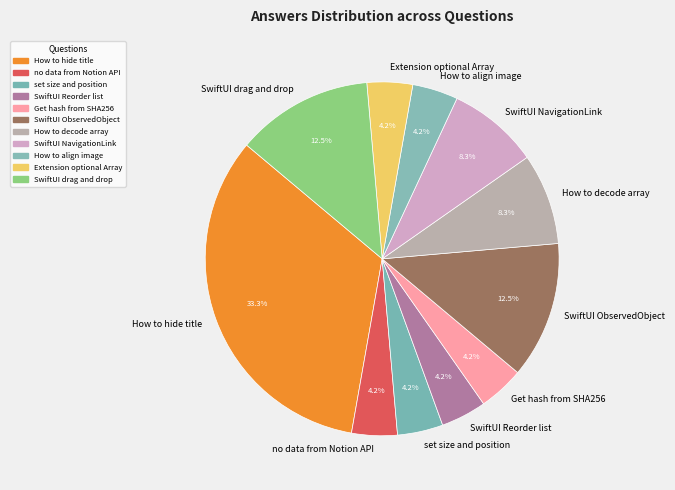

How many segments does this pie chart have?

11